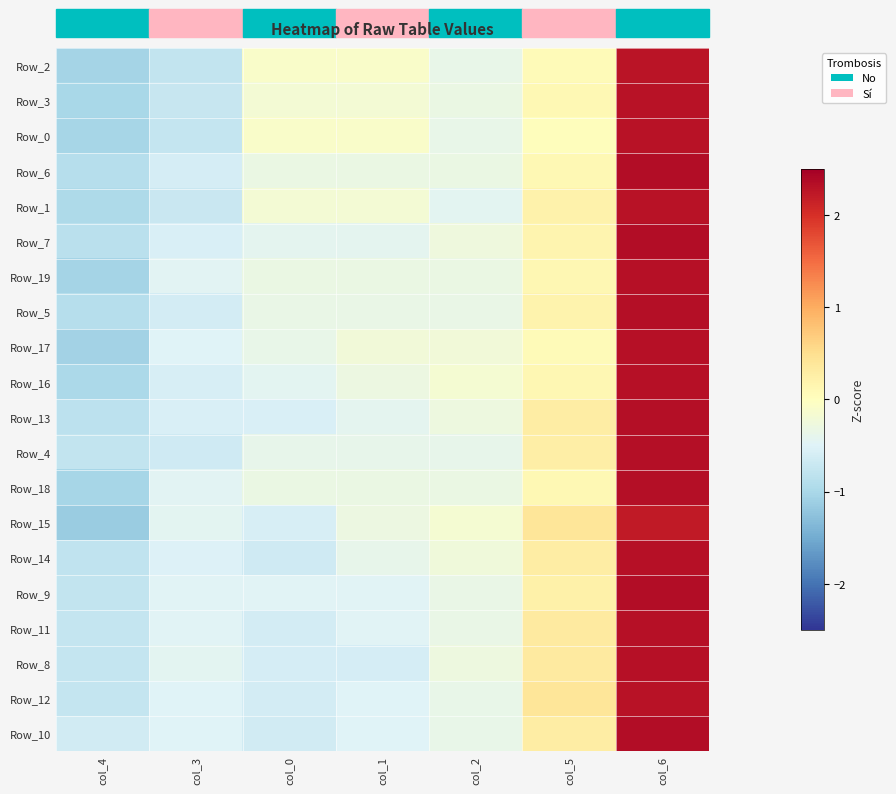

How many data points does each series have?

7